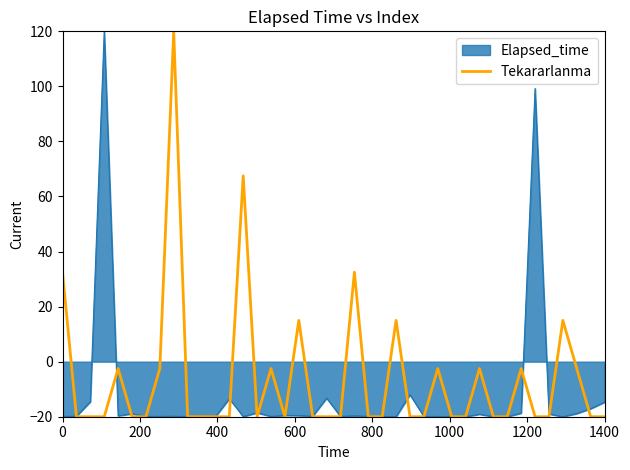

List the series in order of their overall mean, lowest first.

Elapsed_time, Tekararlanma